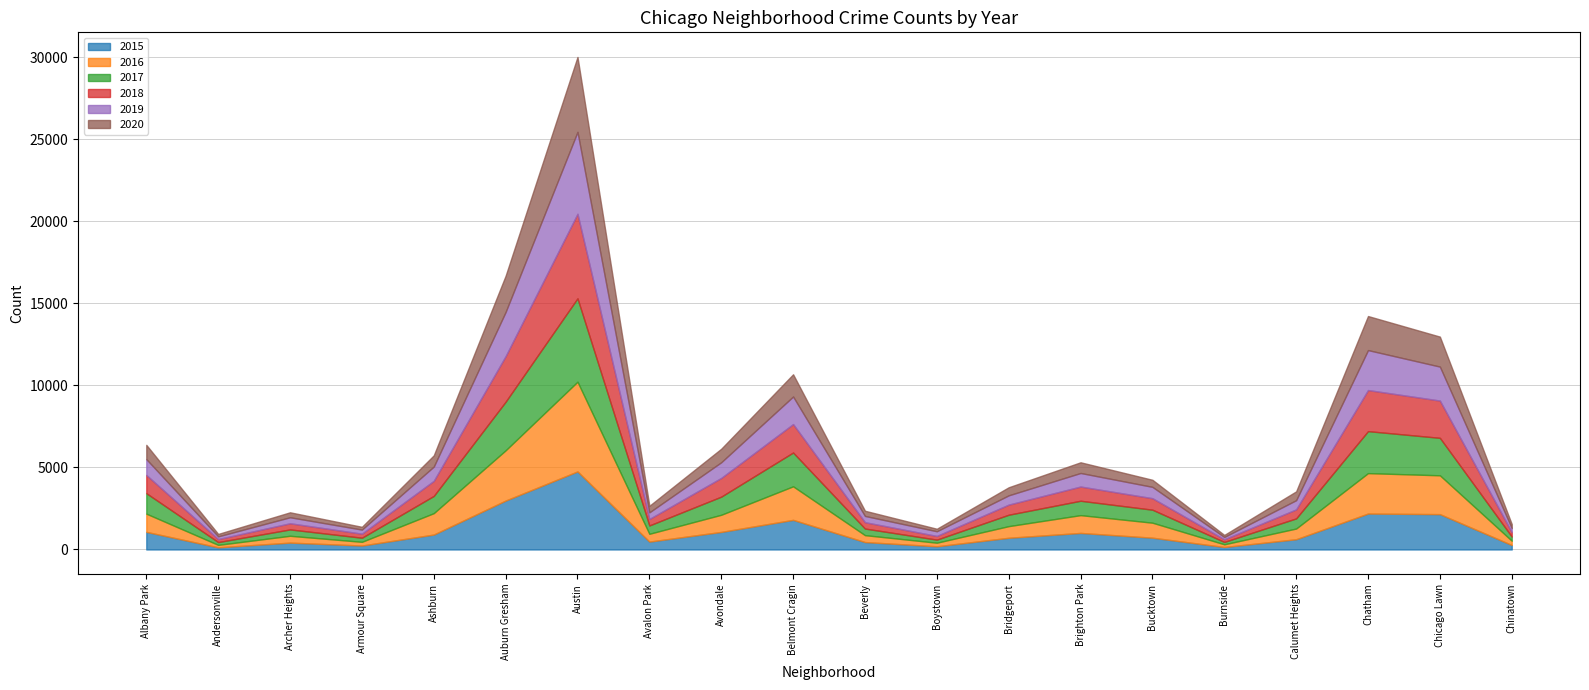

At Bucktown, list the series in order from smallest to largest.

2020, 2019, 2018, 2015, 2017, 2016